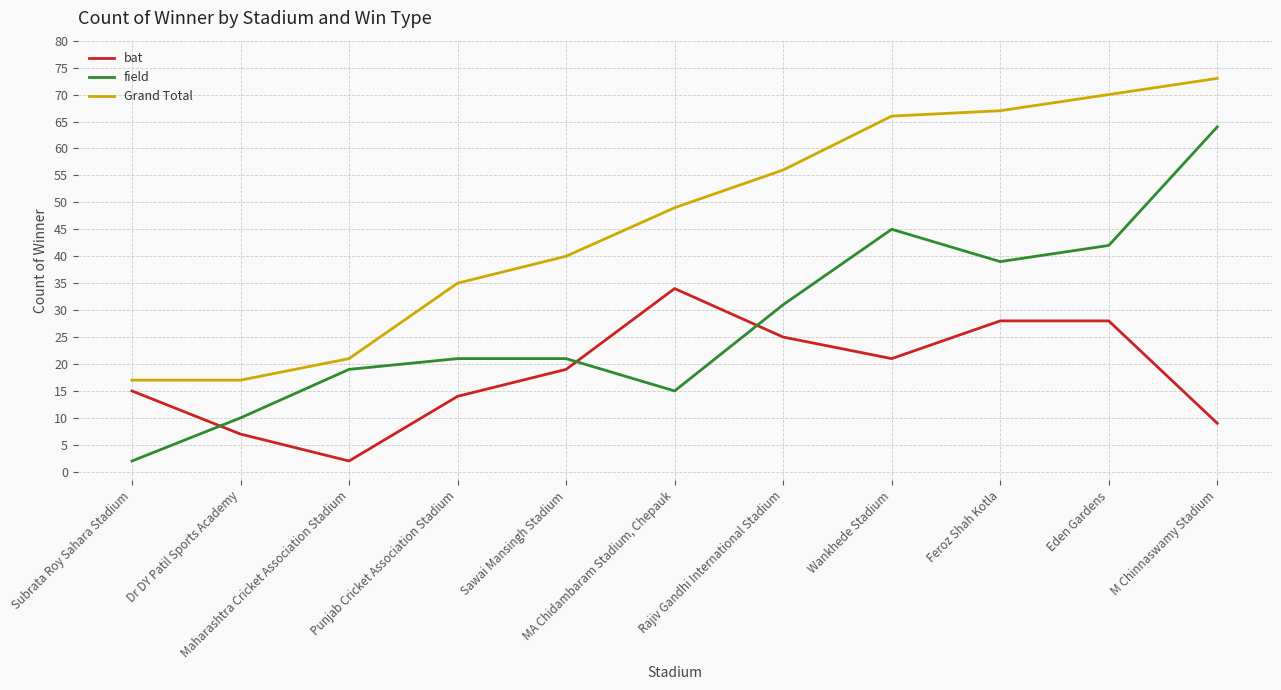

How many intersections are there between field and bat?

3